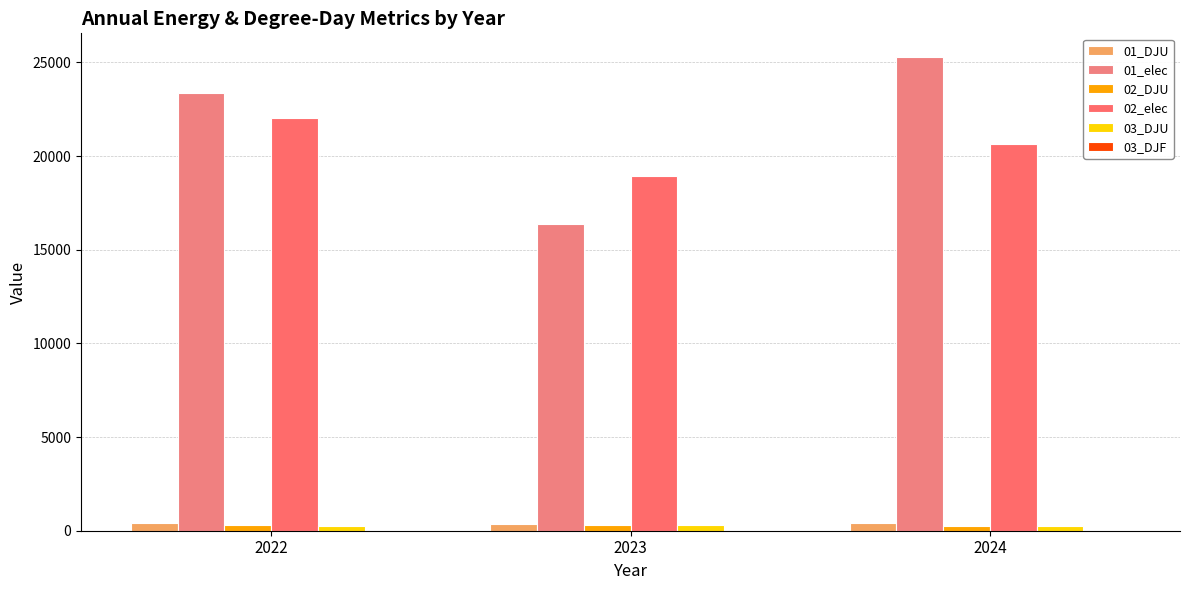

At which label does 03_DJF reach its peak?

2022